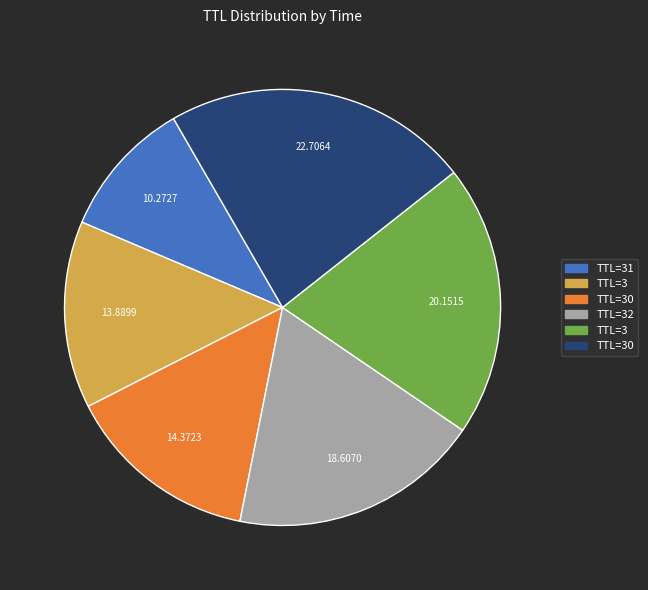

Is there a majority slice in this chart?

No